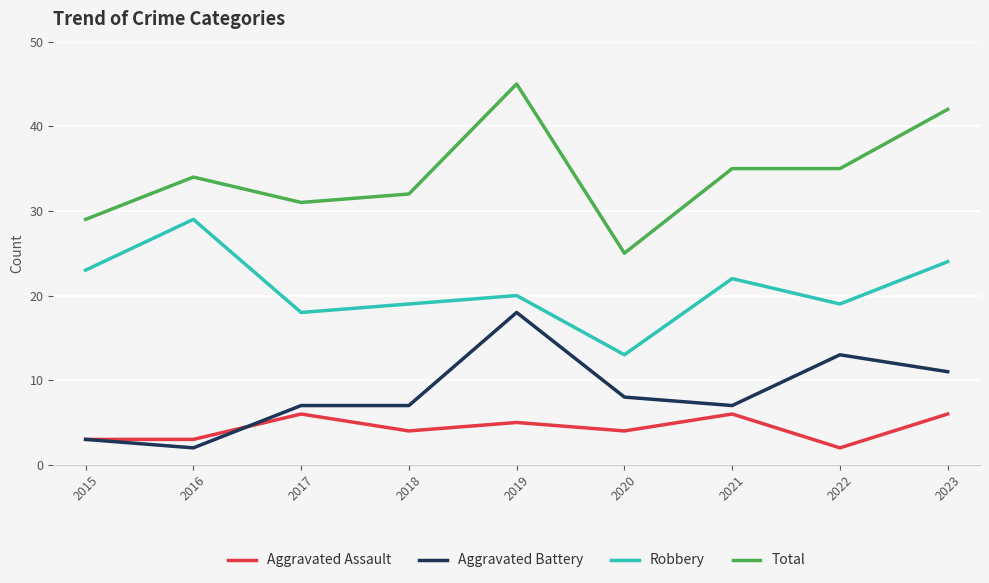

Which series has the largest total across all categories?

Total